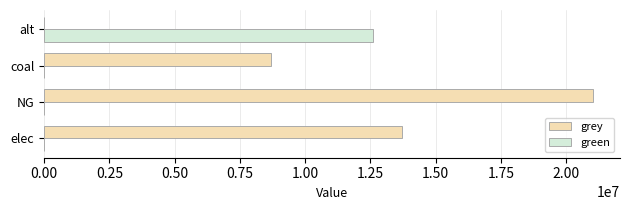

True or false: green has a value of -7546398.1 at NG.

False